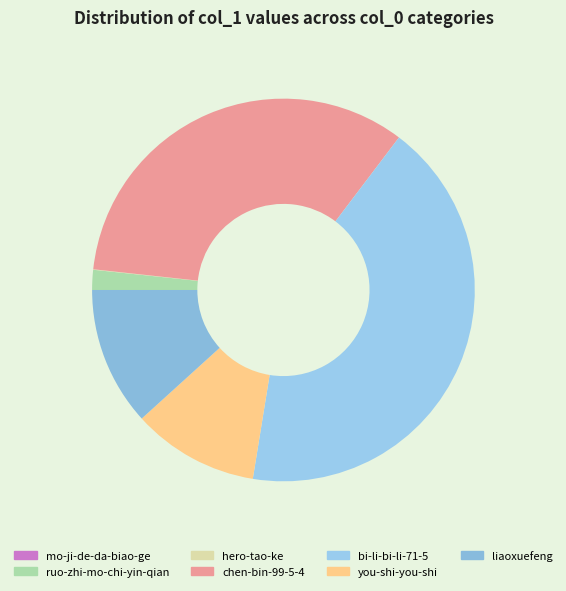

Which has a higher value, liaoxuefeng or ruo-zhi-mo-chi-yin-qian?

liaoxuefeng